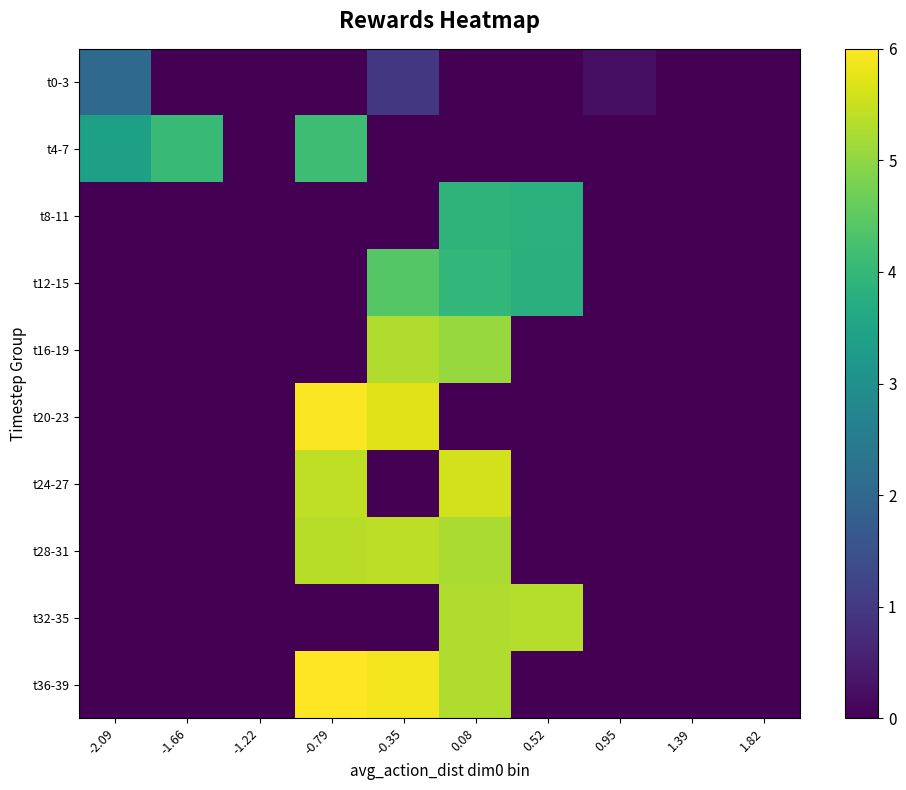

Reading left to right, transcribe all the data shown in this chart.

t0-3: -2.09=2.1	-1.66=0.0	-1.22=0.0	-0.79=0.0	-0.35=1.0	0.08=0.0	0.52=0.0	0.95=0.2	1.39=0.0	1.82=0.0
t4-7: -2.09=3.4	-1.66=4.1	-1.22=0.0	-0.79=4.1	-0.35=0.0	0.08=0.0	0.52=0.0	0.95=0.0	1.39=0.0	1.82=0.0
t8-11: -2.09=0.0	-1.66=0.0	-1.22=0.0	-0.79=0.0	-0.35=0.0	0.08=3.9	0.52=3.8	0.95=0.0	1.39=0.0	1.82=0.0
t12-15: -2.09=0.0	-1.66=0.0	-1.22=0.0	-0.79=0.0	-0.35=4.4	0.08=4.0	0.52=3.8	0.95=0.0	1.39=0.0	1.82=0.0
t16-19: -2.09=0.0	-1.66=0.0	-1.22=0.0	-0.79=0.0	-0.35=5.3	0.08=5.1	0.52=0.0	0.95=0.0	1.39=0.0	1.82=0.0
t20-23: -2.09=0.0	-1.66=0.0	-1.22=0.0	-0.79=6.0	-0.35=5.7	0.08=0.0	0.52=0.0	0.95=0.0	1.39=0.0	1.82=0.0
t24-27: -2.09=0.0	-1.66=0.0	-1.22=0.0	-0.79=5.4	-0.35=0.0	0.08=5.6	0.52=0.0	0.95=0.0	1.39=0.0	1.82=0.0
t28-31: -2.09=0.0	-1.66=0.0	-1.22=0.0	-0.79=5.3	-0.35=5.4	0.08=5.2	0.52=0.0	0.95=0.0	1.39=0.0	1.82=0.0
t32-35: -2.09=0.0	-1.66=0.0	-1.22=0.0	-0.79=0.0	-0.35=0.0	0.08=5.3	0.52=5.3	0.95=0.0	1.39=0.0	1.82=0.0
t36-39: -2.09=0.0	-1.66=0.0	-1.22=0.0	-0.79=6.0	-0.35=5.9	0.08=5.3	0.52=0.0	0.95=0.0	1.39=0.0	1.82=0.0